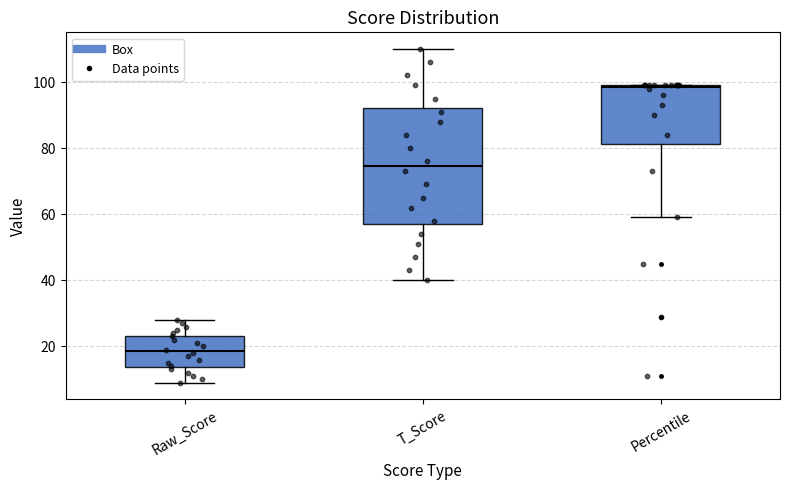

Which box's median line is the highest?

Percentile